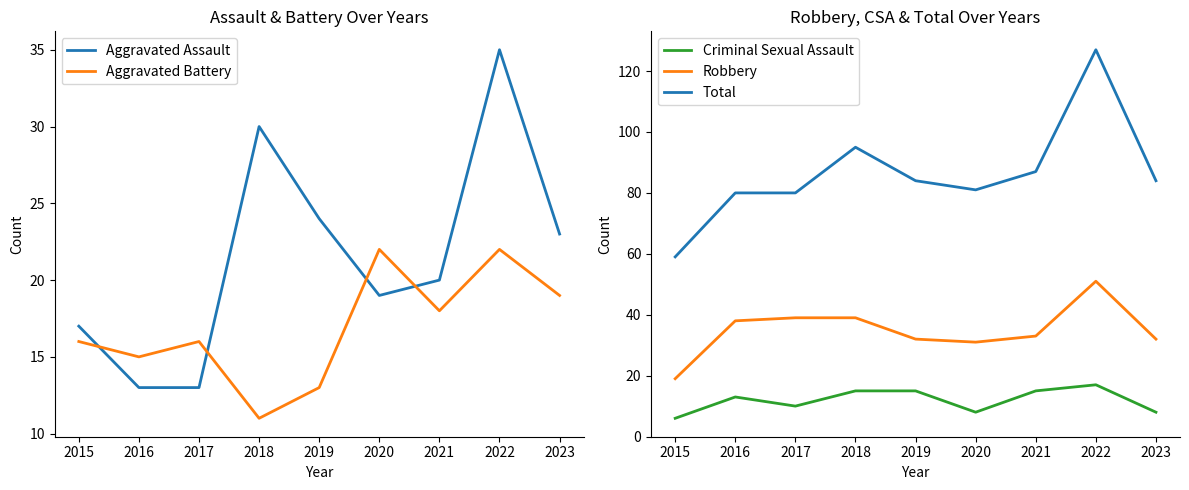

What are all the series names shown in the legend?

Aggravated Assault, Aggravated Battery, Criminal Sexual Assault, Robbery, Total